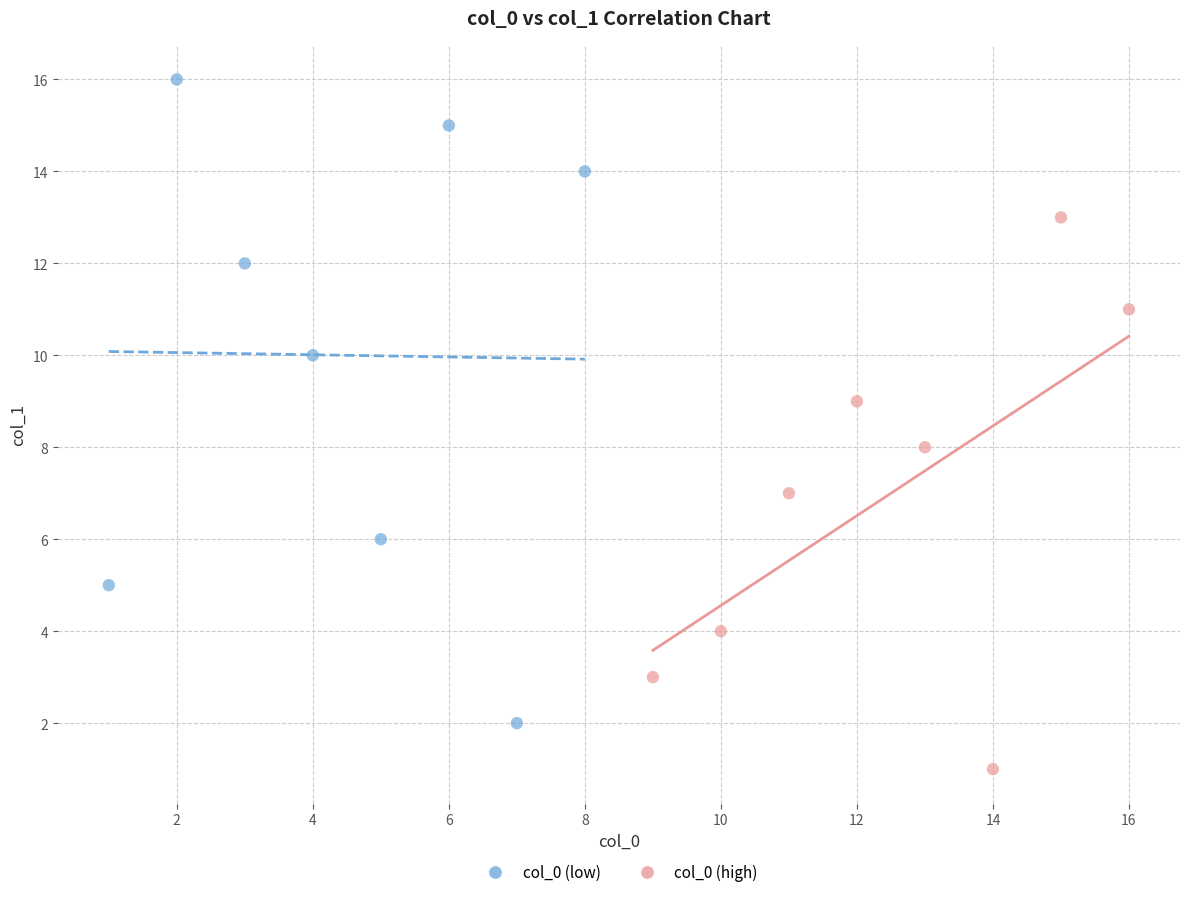

What are all the series names shown in the legend?

col_0 (low), col_0 (high)